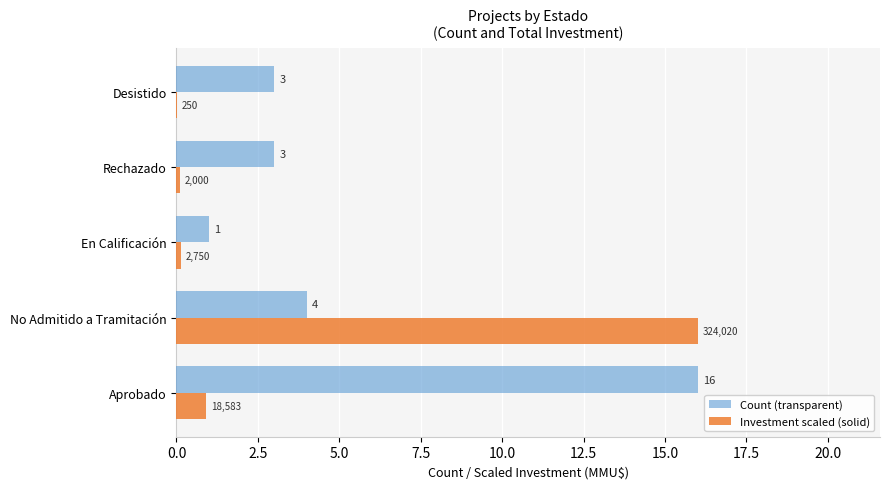

The Count (transparent) series shows 1.5 at Desistido. True or false?

False